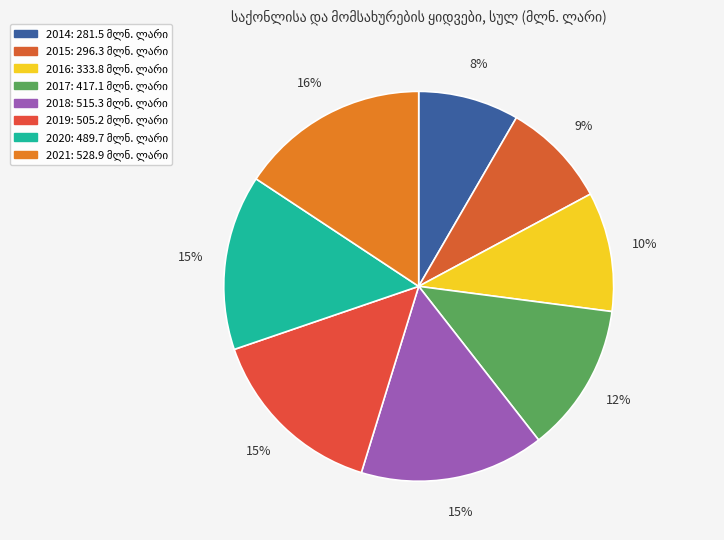

To the nearest percent, what is the difference between the 2017 and 2018 slice percentages?

3%